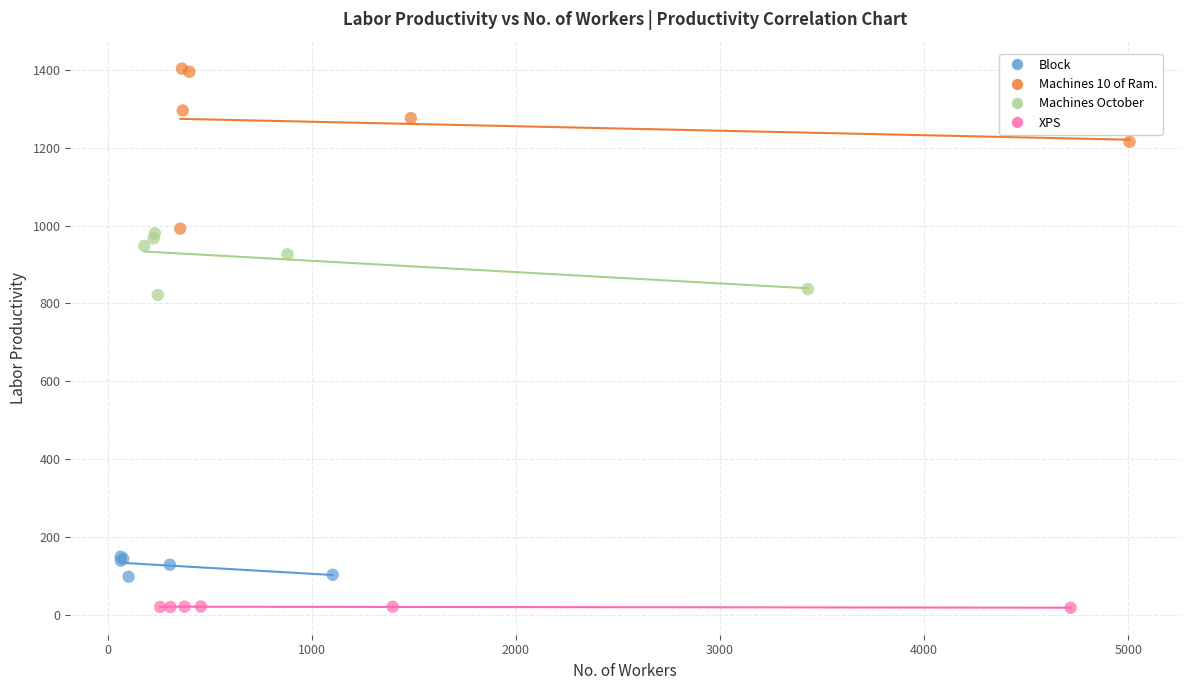

Which series contains the lowest Y value?

XPS